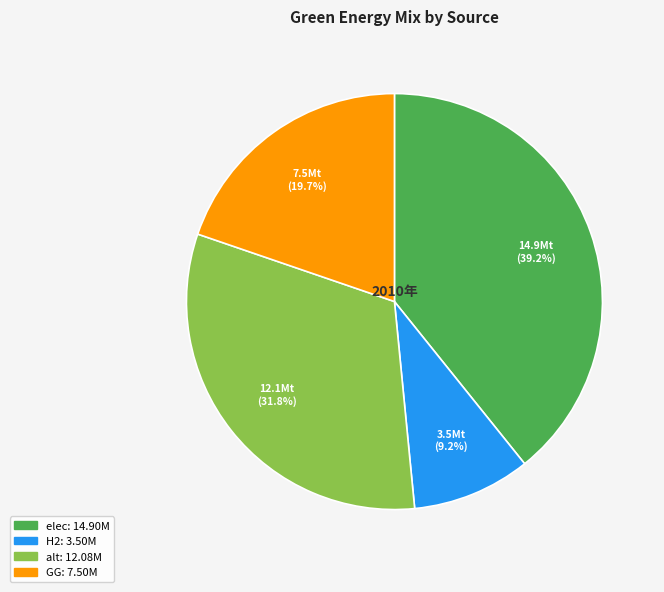

Does any single category account for the majority?

No